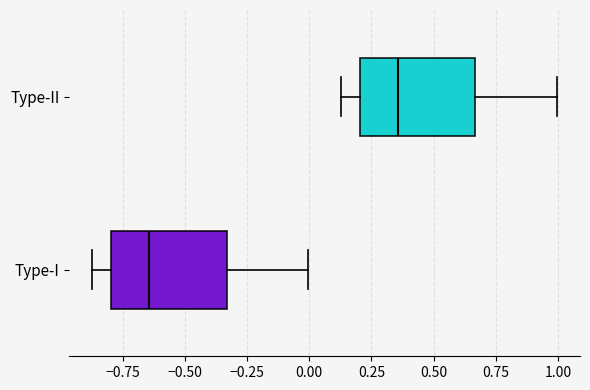

Which box's median line is the furthest to the right?

Type-II